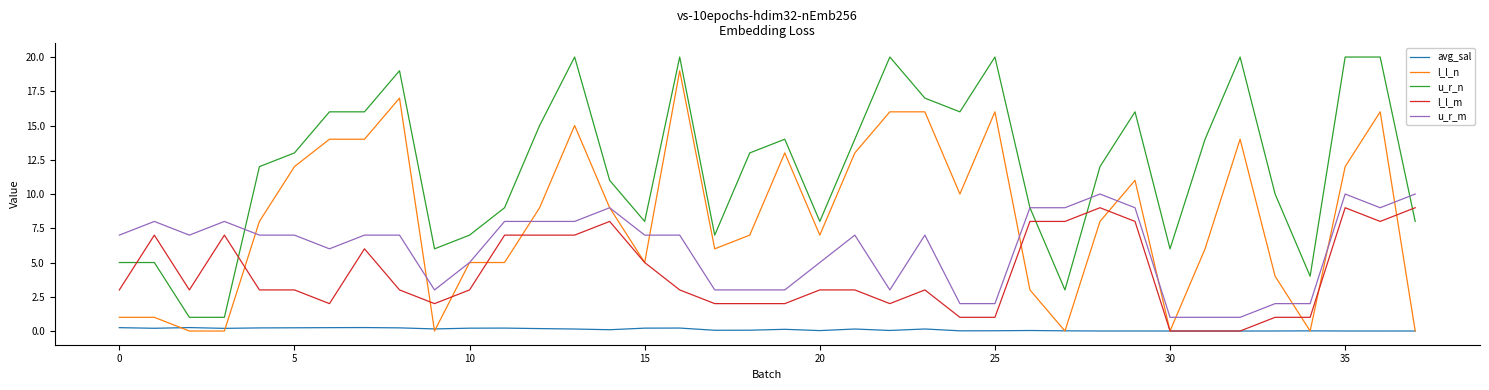

True or false: l_l_m and u_r_m intersect in this chart.

False